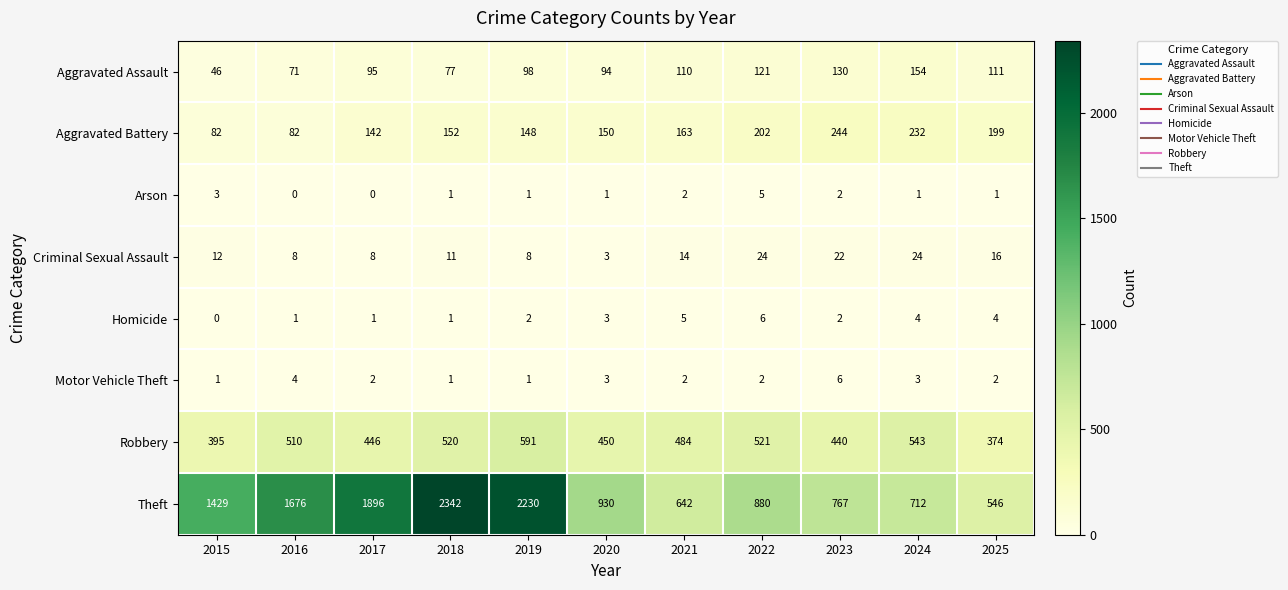

What is the maximum value shown in the chart?

2342